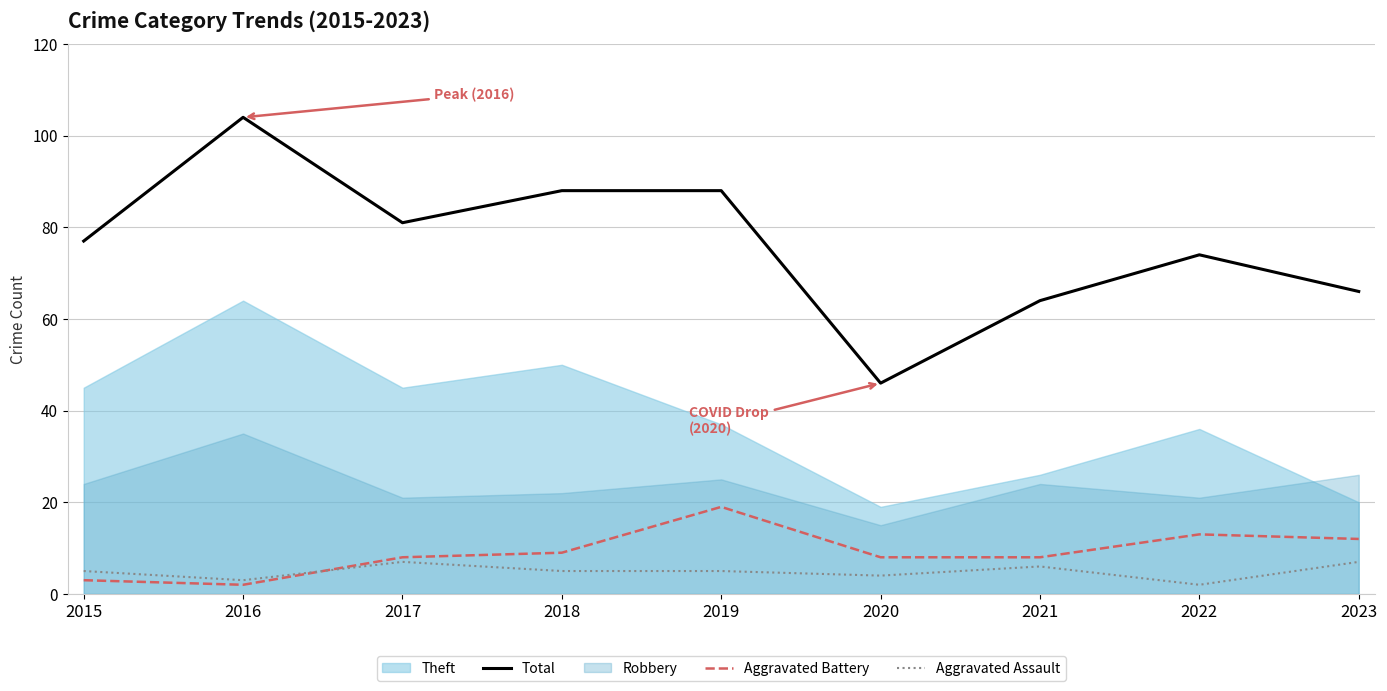

Where is Total nearest to the value 75?

2022